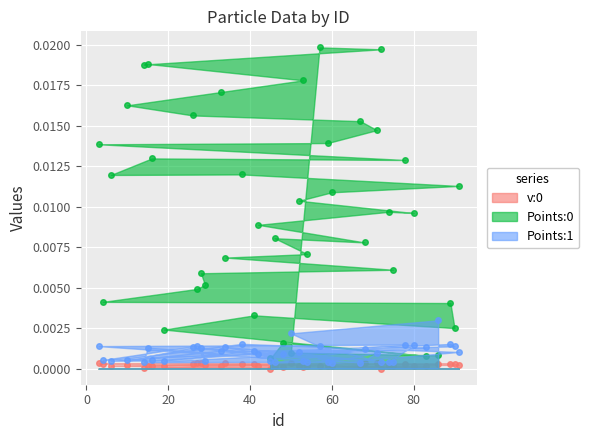

Which series reaches the maximum Y coordinate?

Points:0